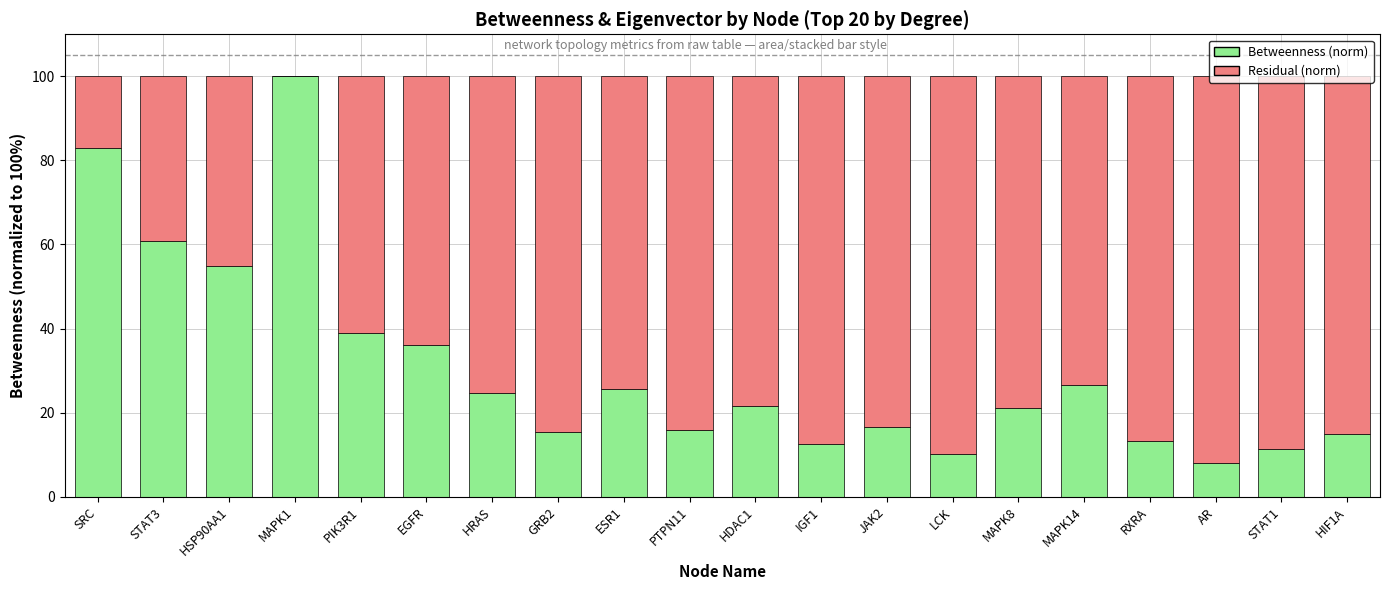

What is the sum of all Betweenness (norm) values?

611.7